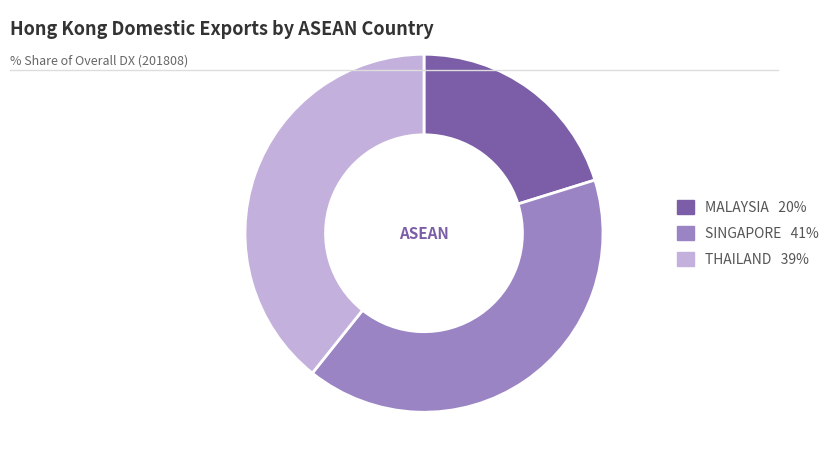

Between THAILAND and SINGAPORE, which is larger?

SINGAPORE